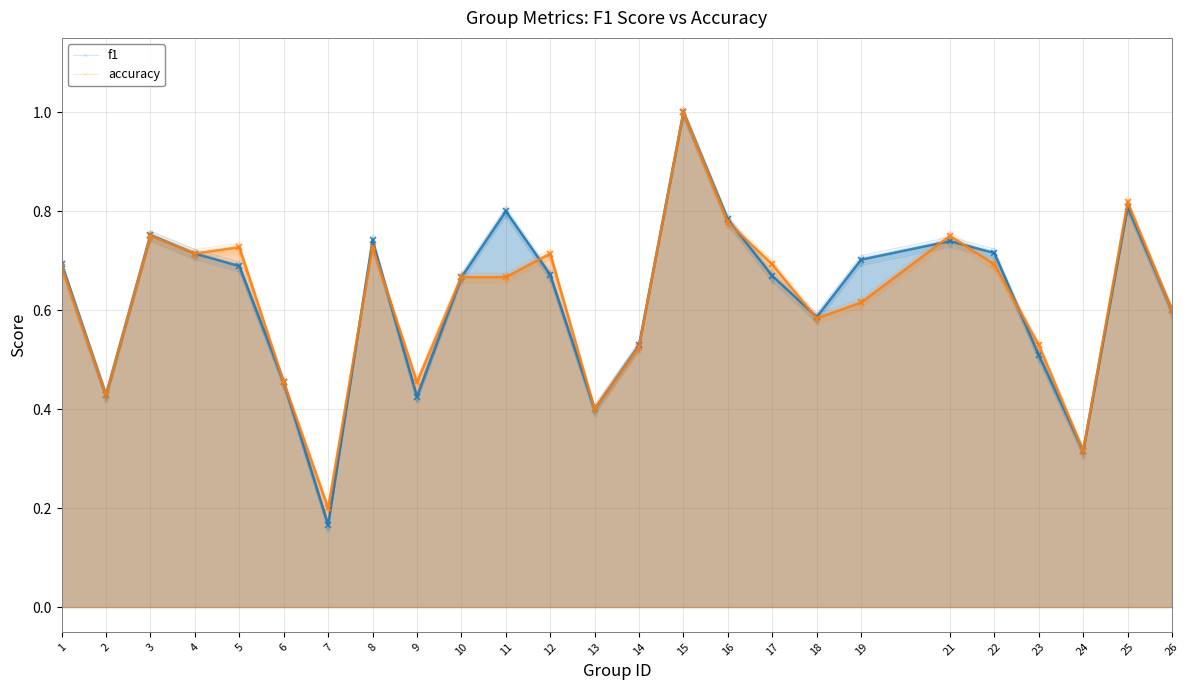

True or false: f1 has more than 2 points higher than both neighbors.

True